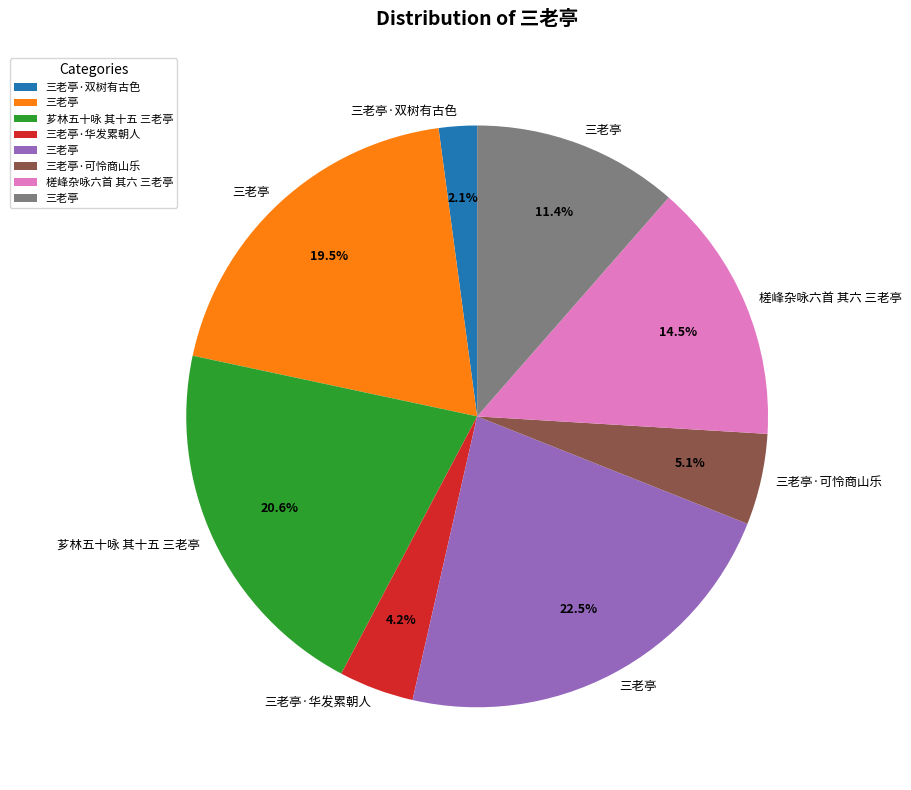

Is there any slice that represents more than half of the pie?

No